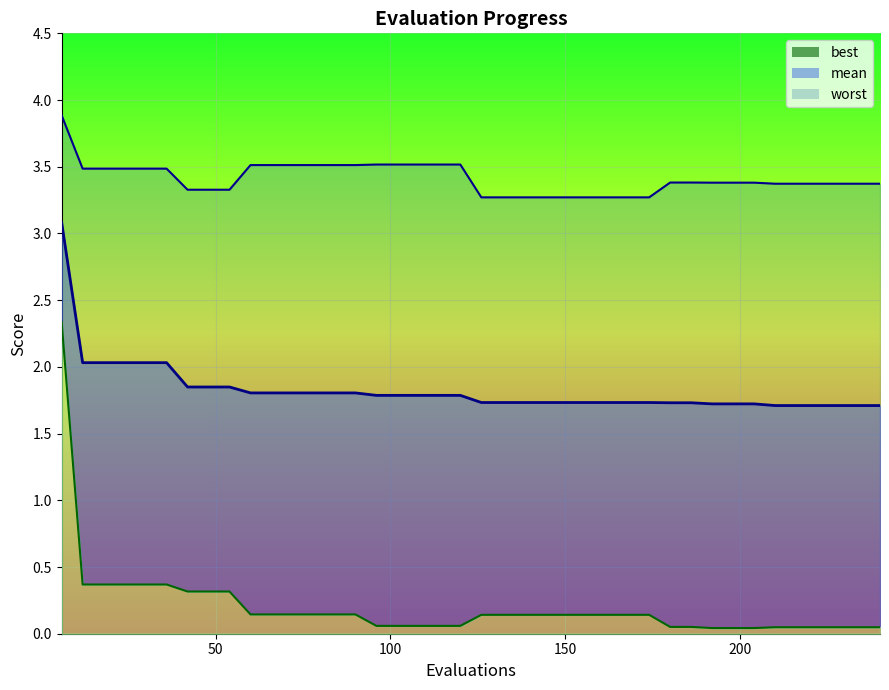

Rank the series by their average value, from lowest to highest.

best, mean, worst